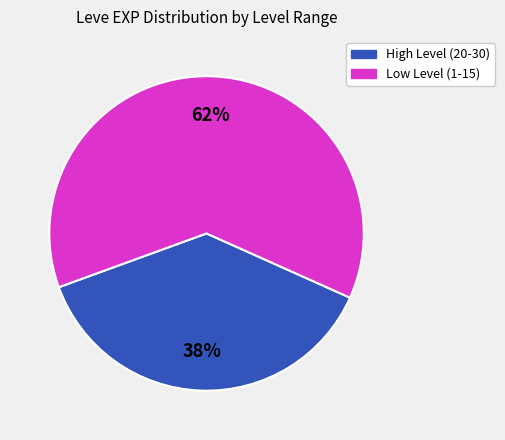

Is there a majority slice in this chart?

Yes